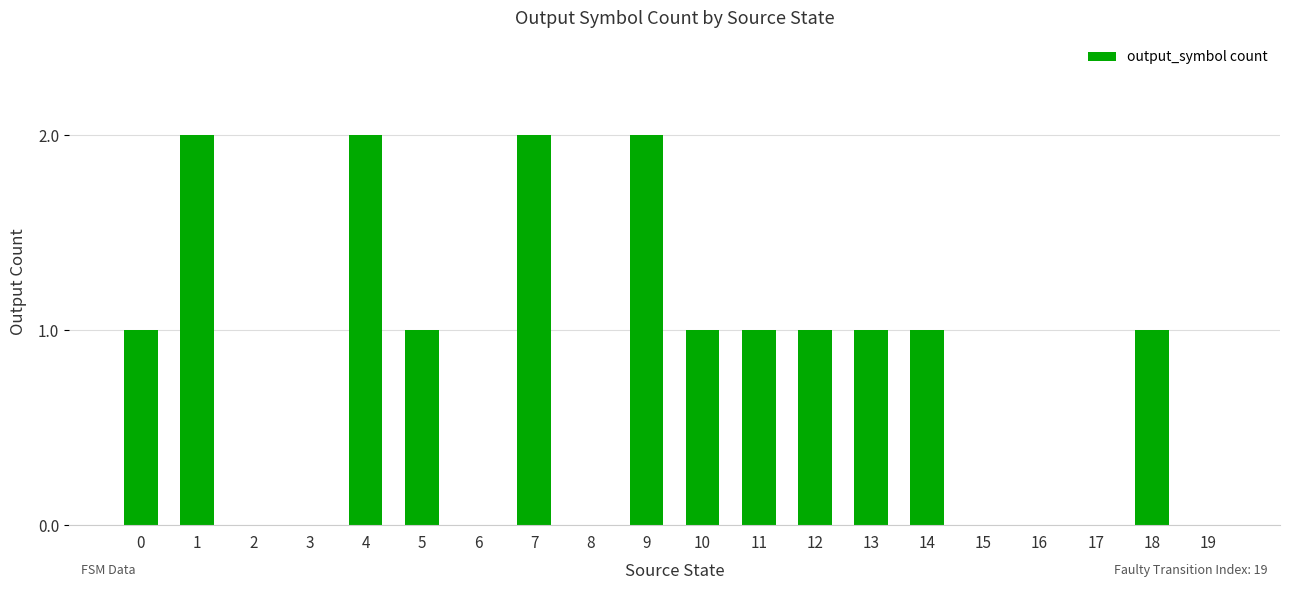

Reading left to right, list all the values displayed in this chart.

1	2	0	0	2	1	0	2	0	2	1	1	1	1	1	0	0	0	1	0